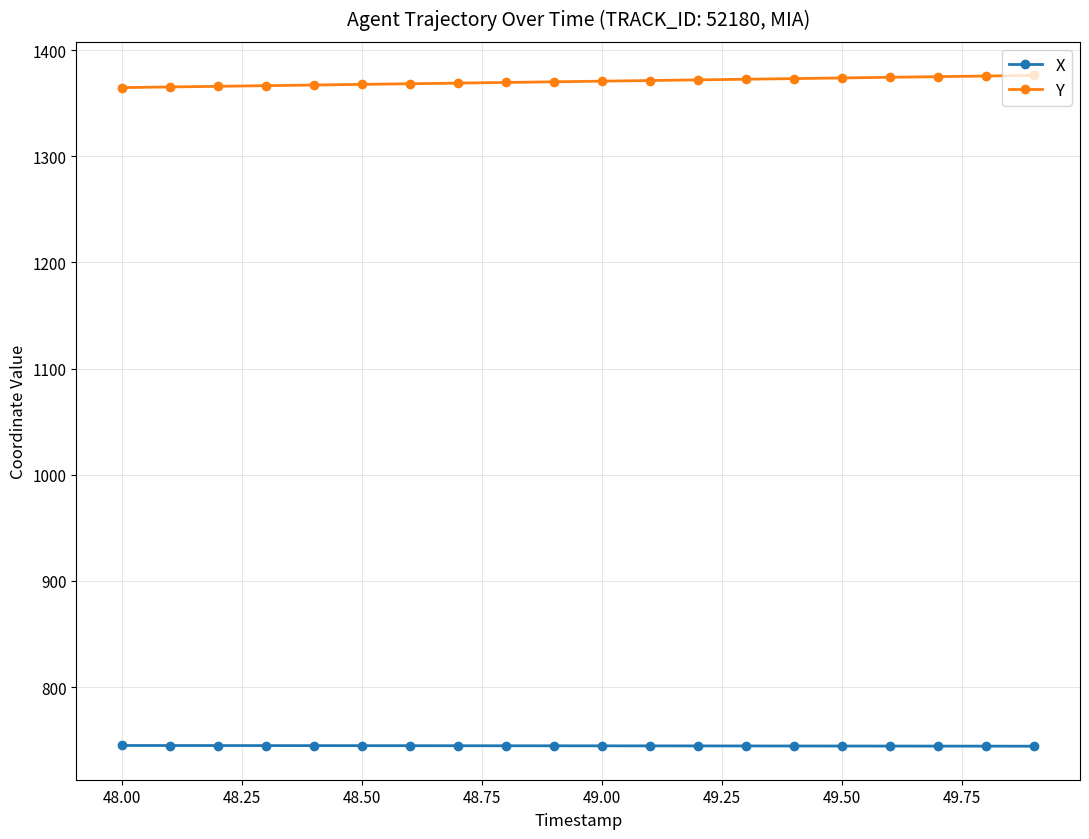

What is the greatest value displayed?

1376.2